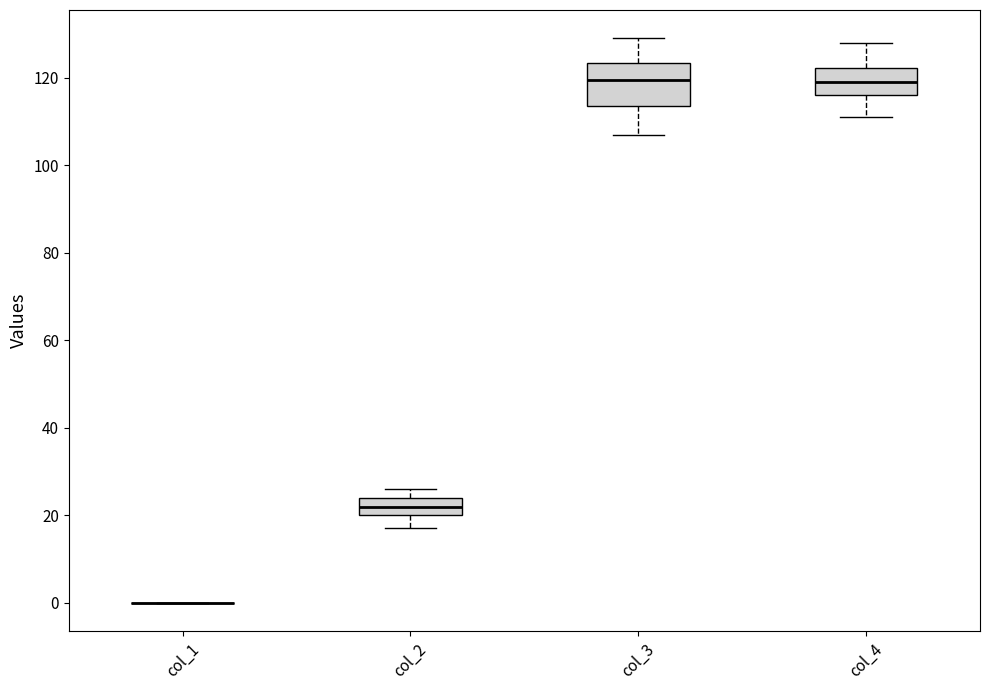

Reading left to right, read every box against the y-axis: the position of its median line, the range the box covers, and the ends of its whiskers. The values are not printed on the chart, so give them approximately, as read against the axis.

col_1: box collapsed to a line at 0, whiskers 0 to 0
col_2: median 22, box 20 to 24, whiskers 18 to 26
col_3: median 120, box 114 to 124, whiskers 108 to 130
col_4: median 120, box 116 to 122, whiskers 112 to 128